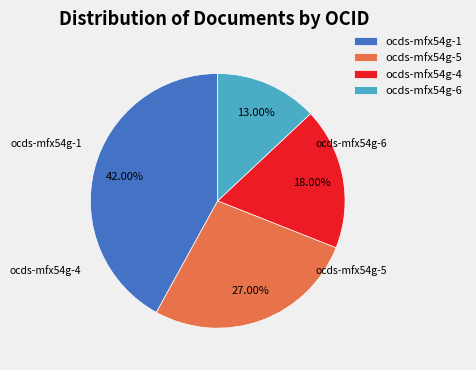

Which slice is the largest?

ocds-mfx54g-1